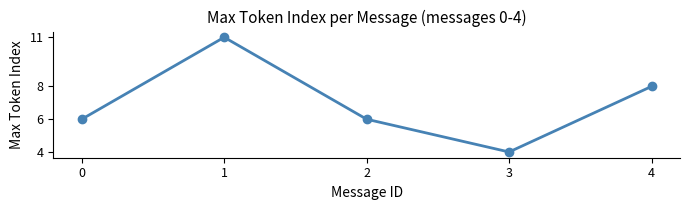

At which category does the chart reach its minimum across all series?

3